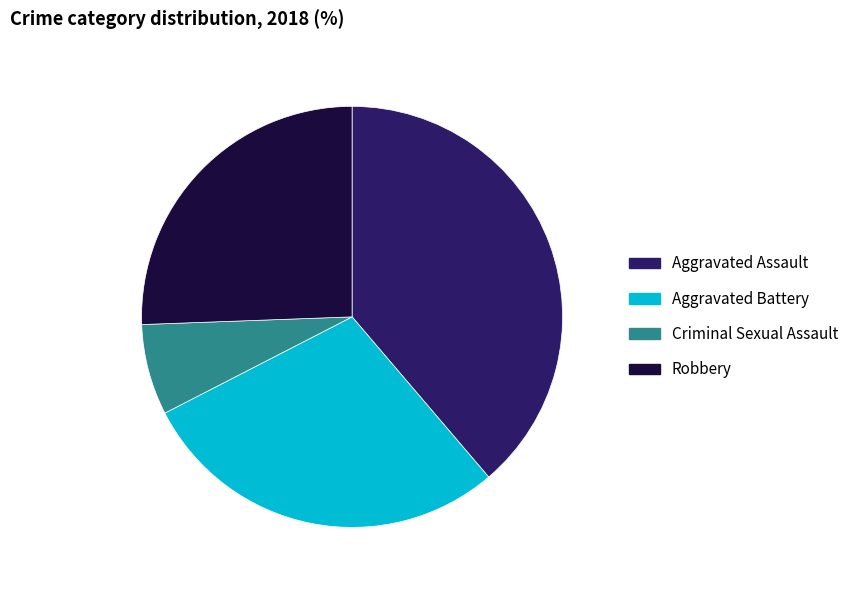

Count the number of slices in the pie.

4